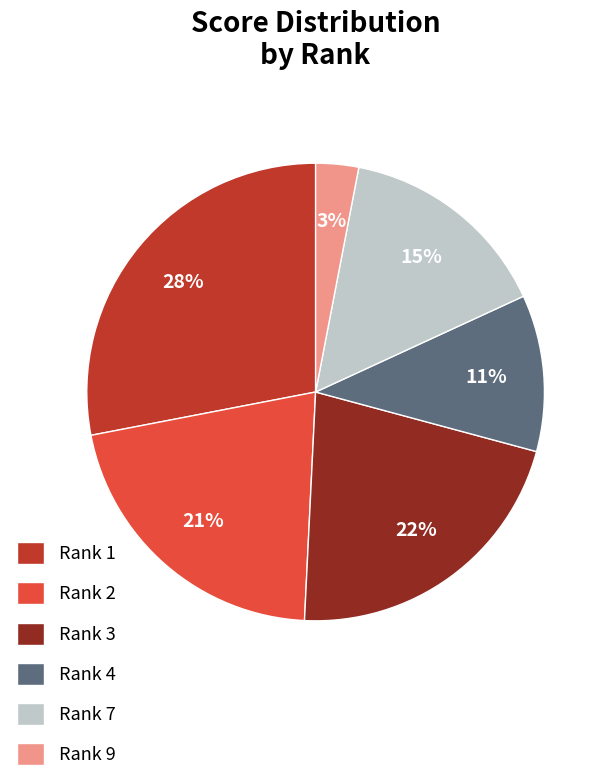

Does any single category account for the majority?

No